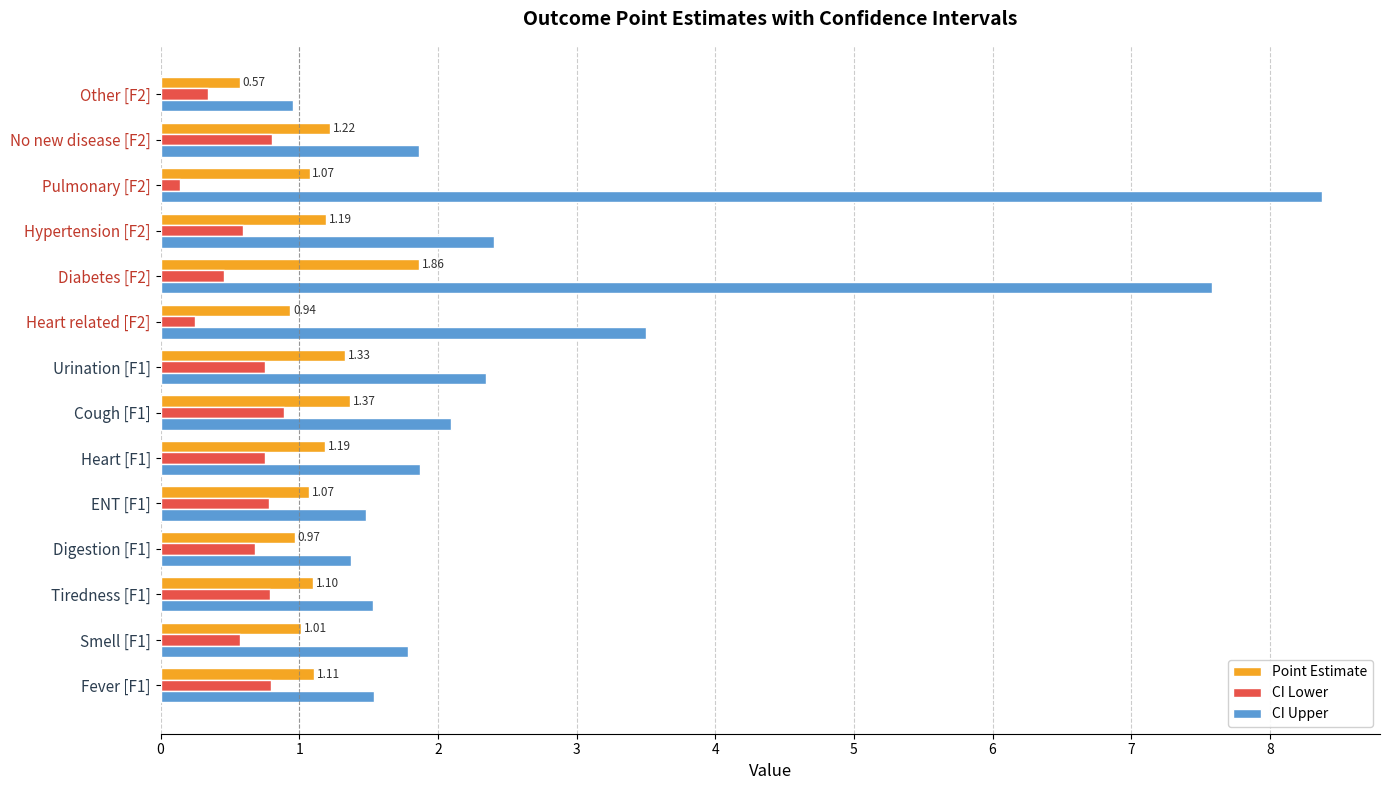

Which series has the largest total across all categories?

CI Upper